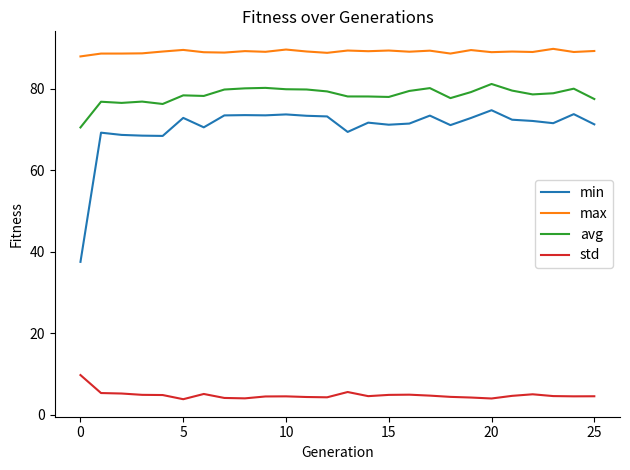

Rank the series by their maximum value, from lowest to highest.

std, min, avg, max